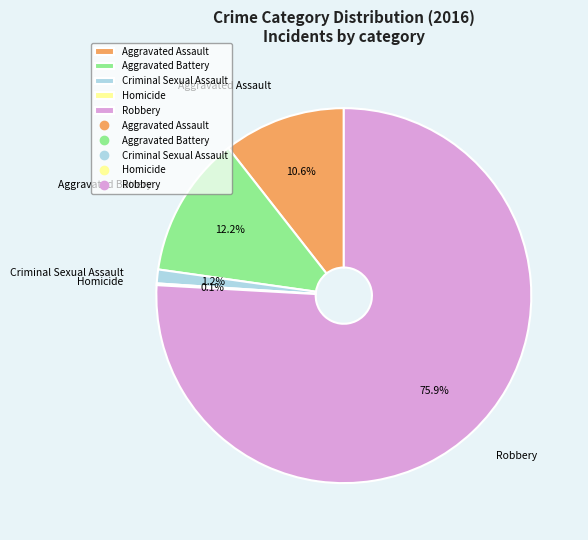

What is the largest slice in the pie chart?

Robbery